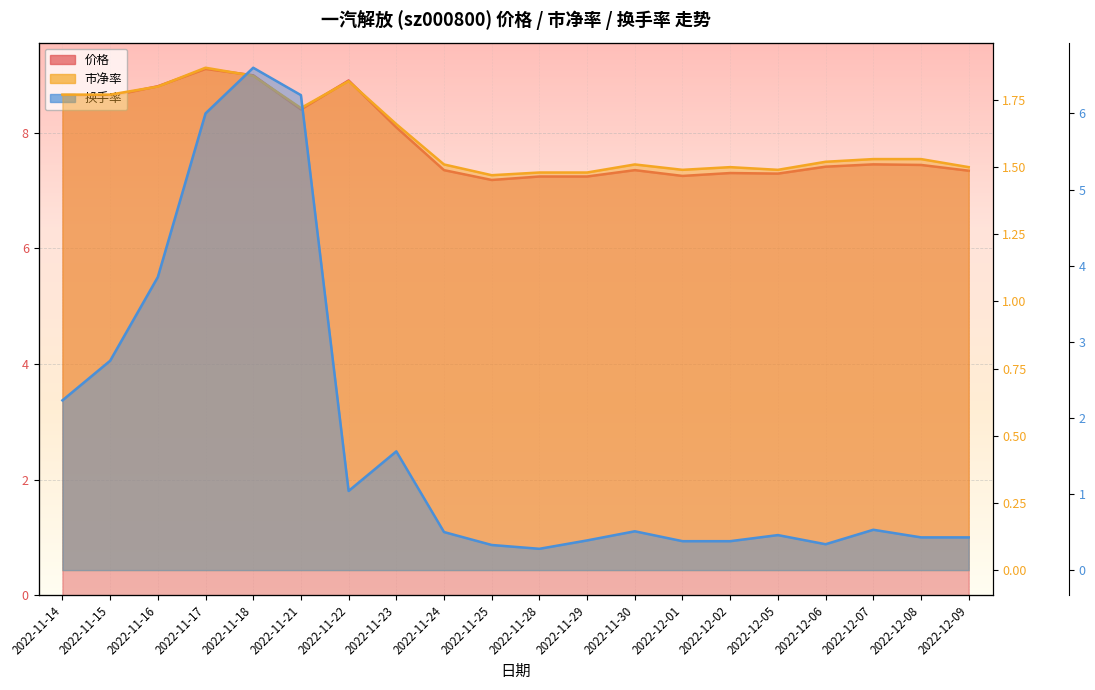

Between 2022-12-08 and 2022-11-22, which is larger?

2022-11-22